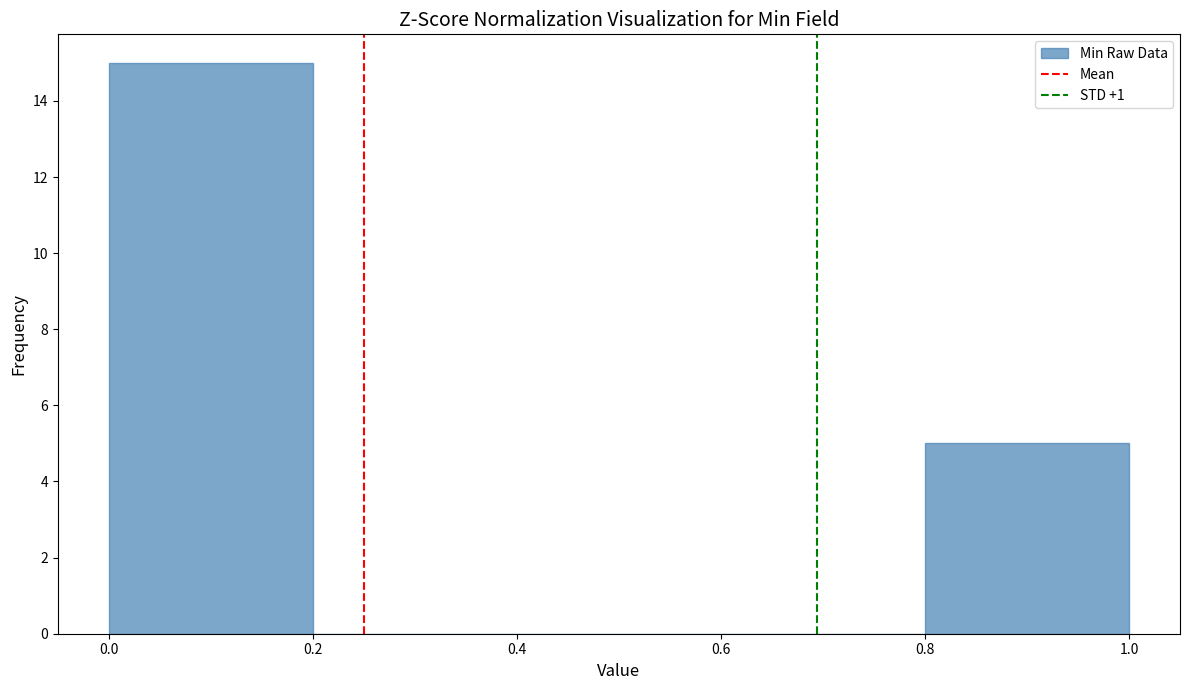

Reading left to right, list every bar in this chart as the range it spans on the x-axis followed by its height. The values are not printed on the chart, so give them approximately, as read against the axis.

0.0 to 0.2: 15
0.2 to 0.4: 0
0.4 to 0.6: 0
0.6 to 0.8: 0
0.8 to 1.0: 5